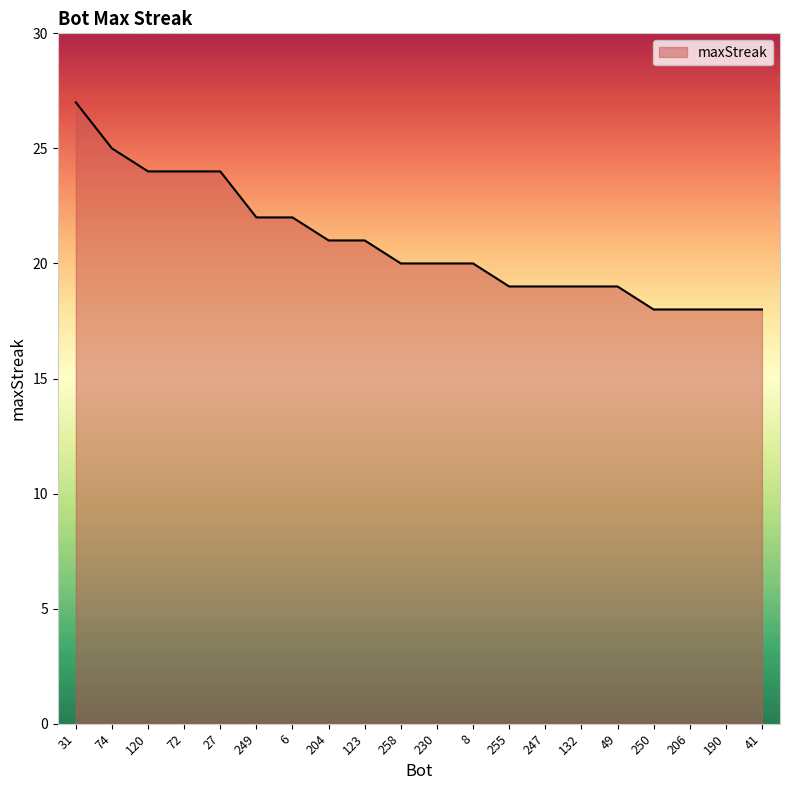

True or false: the data shows 8 at 258.

False